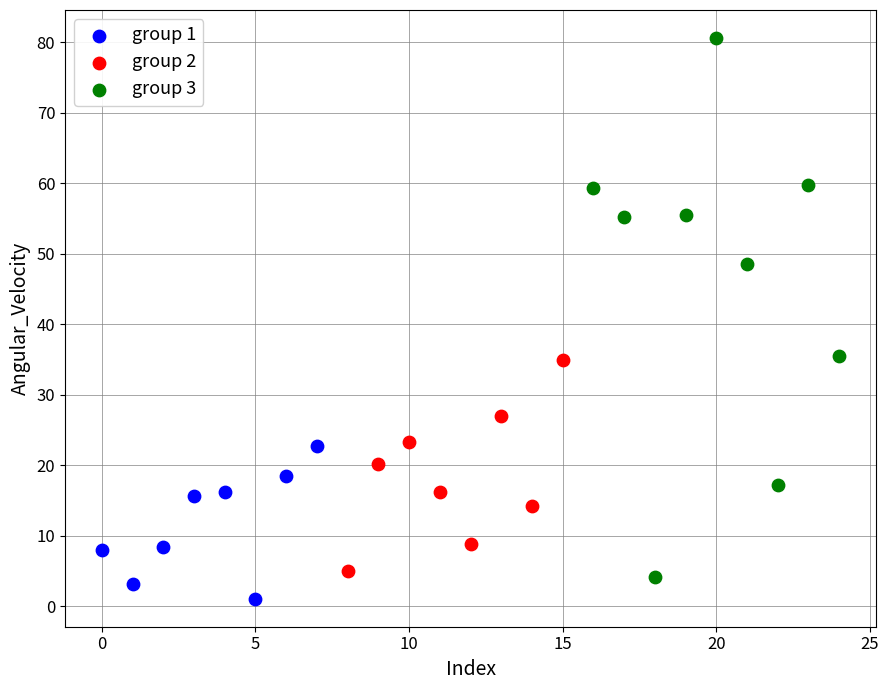

Which series has the largest Y range (max minus min)?

group 3